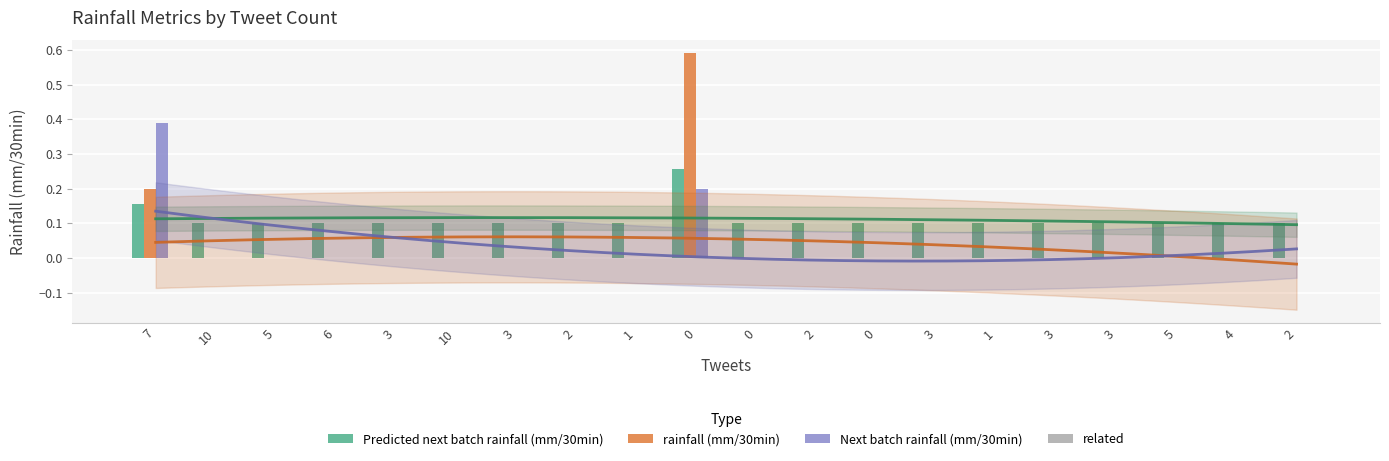

How many bars are there in each group?

4